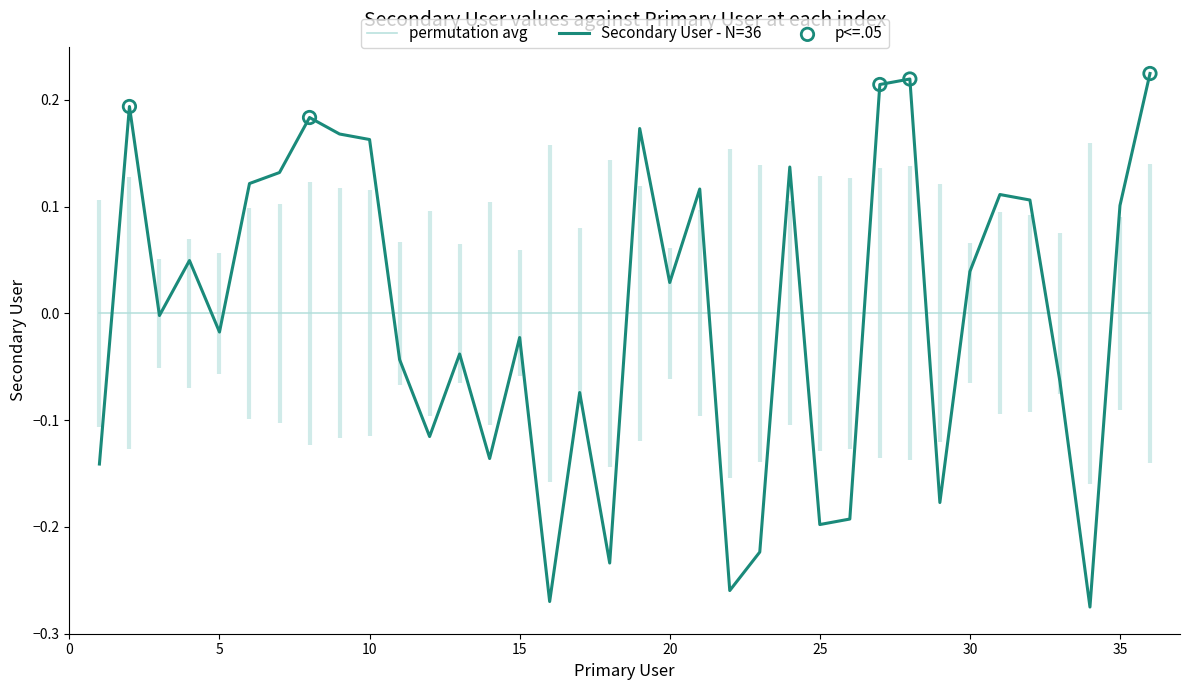

What is the change in value from 9 to 23?

-0.4